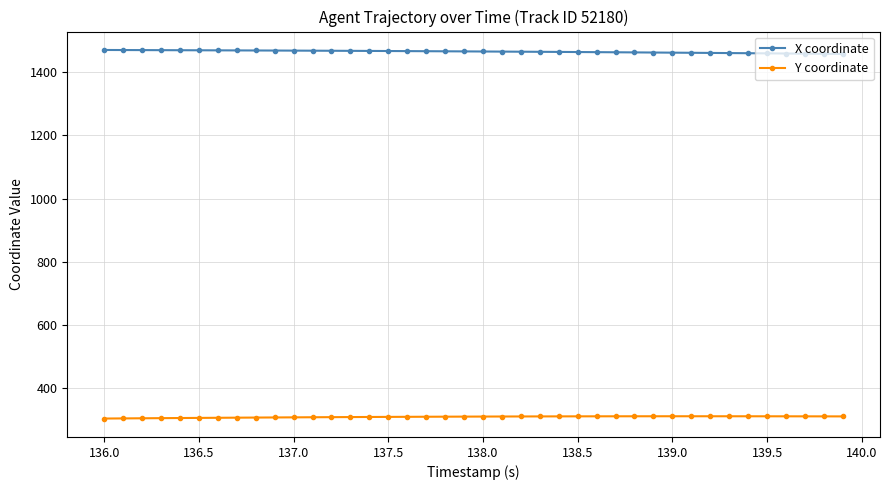

Which series has the largest total across all categories?

X coordinate